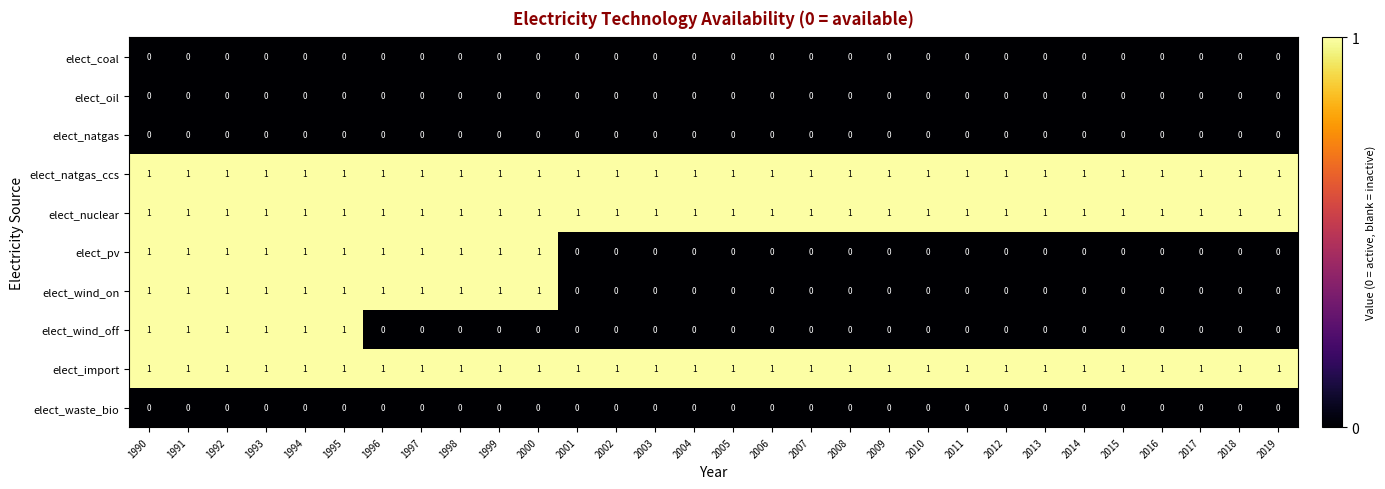

At how many categories does at least one series exceed 0?

30